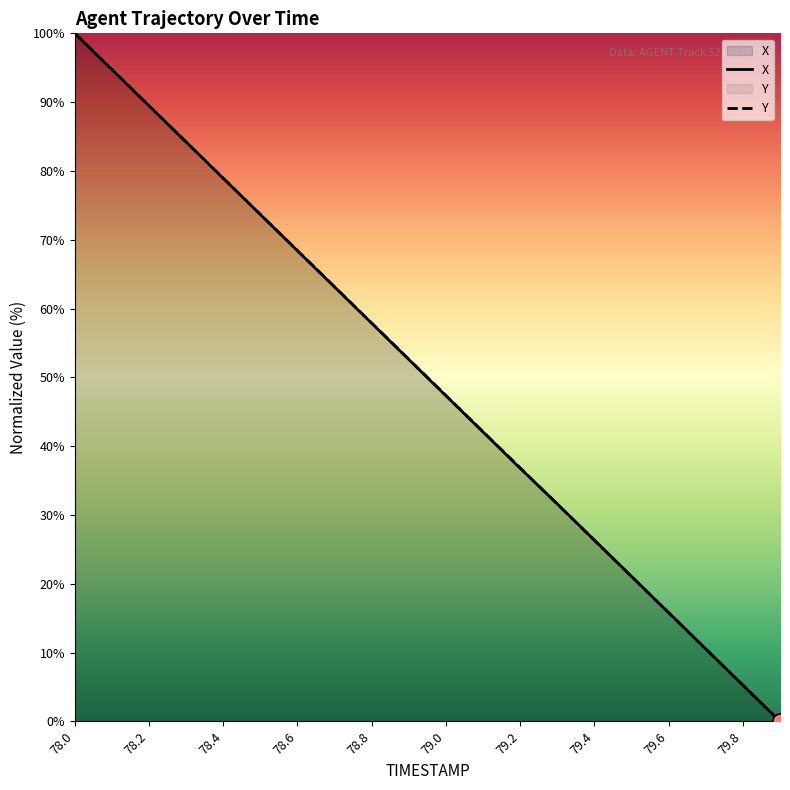

What are all the series names shown in the legend?

X, Y